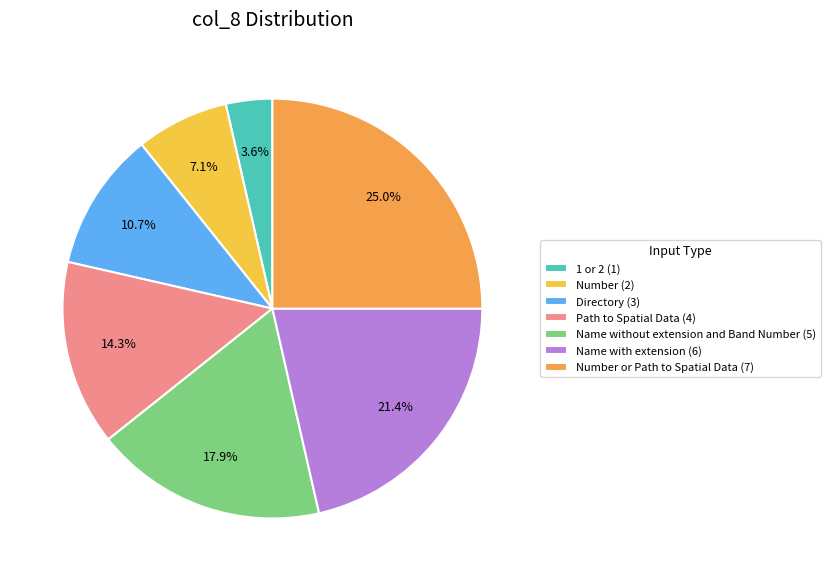

Does any single category account for the majority?

No